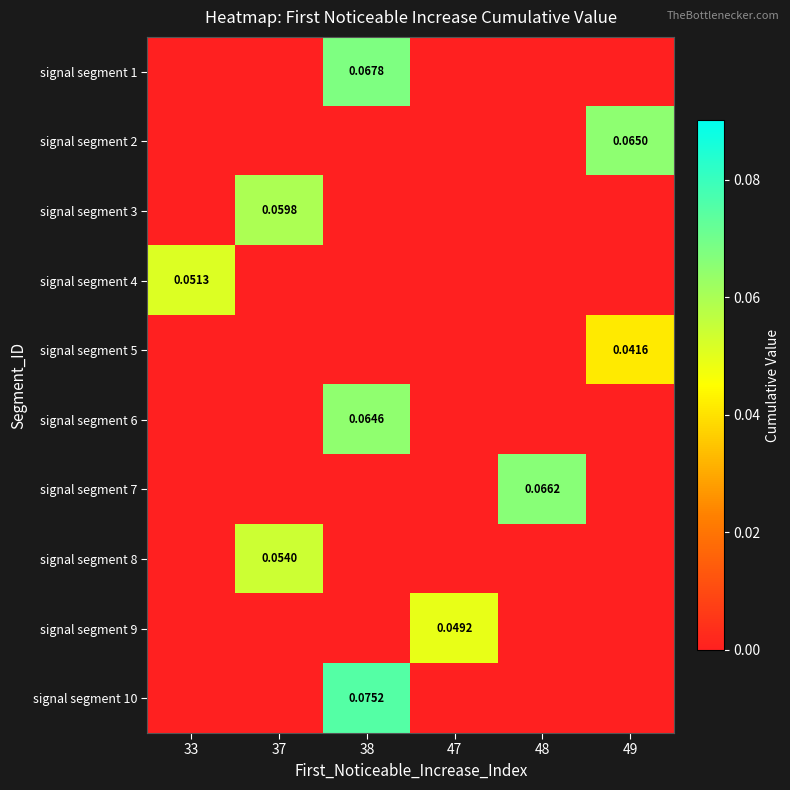

Rank the series by their maximum value, from highest to lowest.

signal segment 10, signal segment 1, signal segment 7, signal segment 2, signal segment 6, signal segment 3, signal segment 8, signal segment 4, signal segment 9, signal segment 5